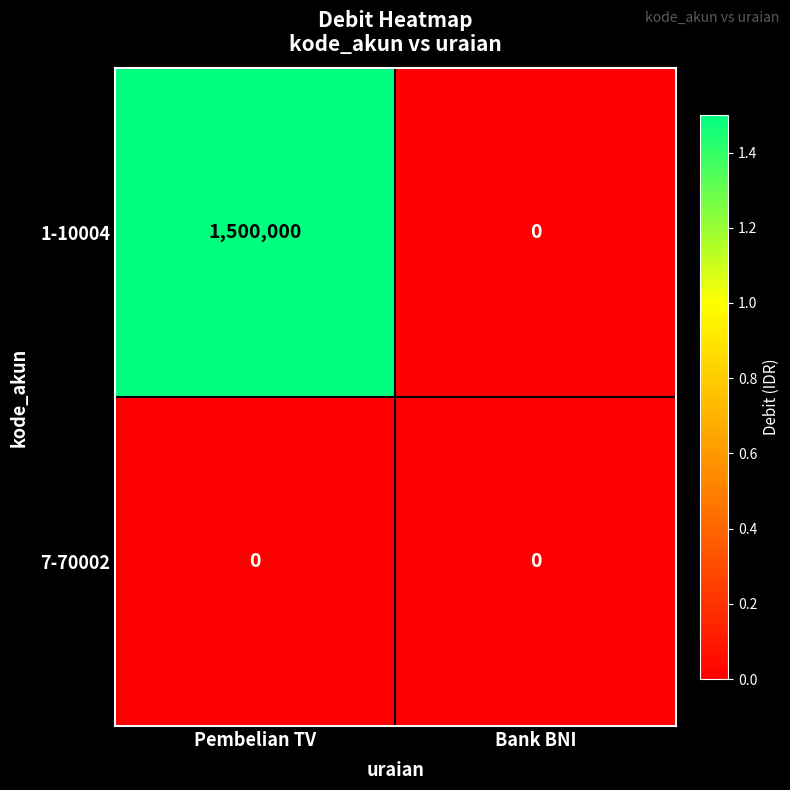

At how many categories does at least one series exceed 816893?

1